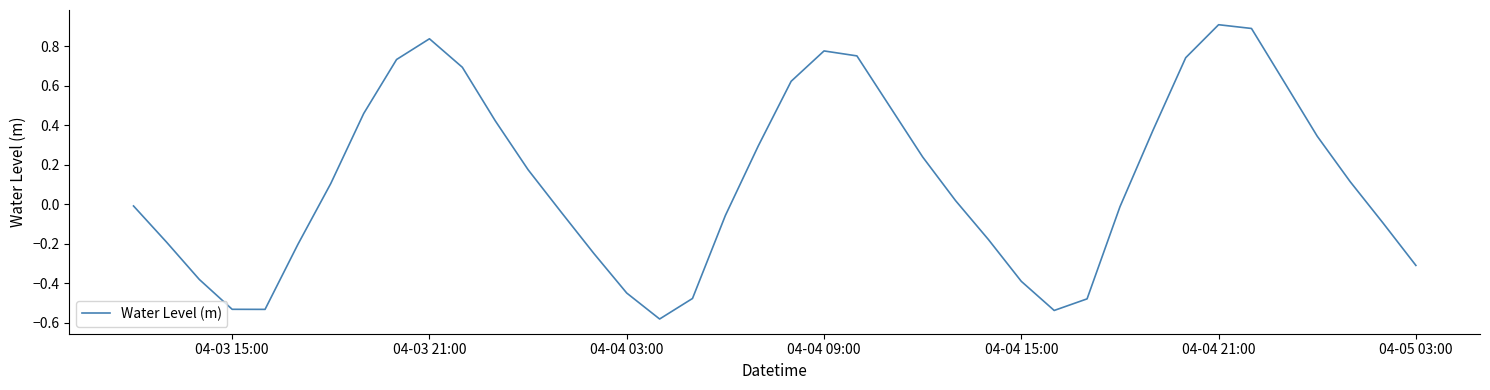

What is the greatest value displayed?

0.9